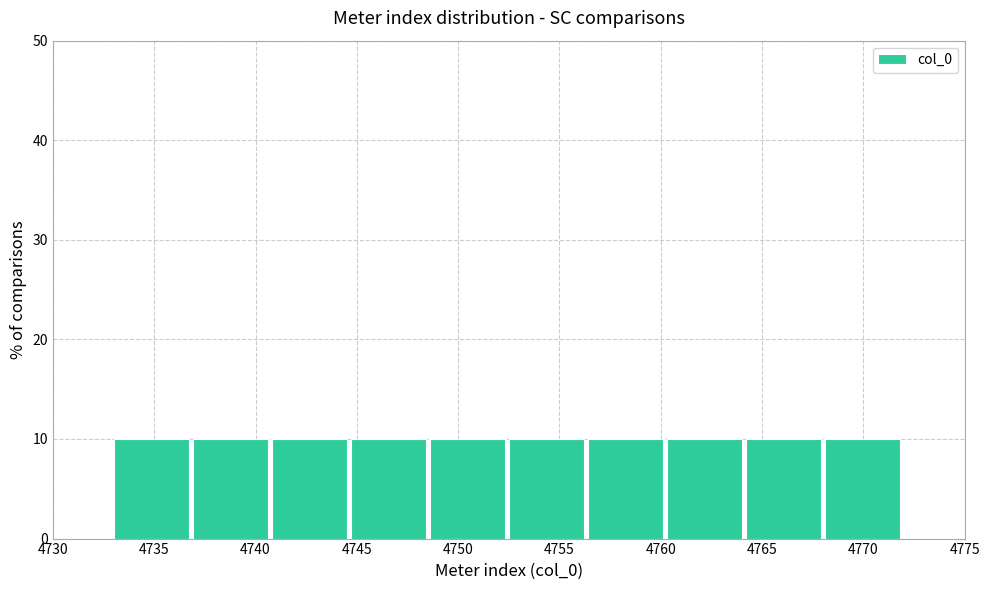

Reading left to right, transcribe this chart: for each bar, give the range it covers on the x-axis and its height. Neither the bar edges nor the heights are printed on the chart, so give them approximately, as read against the axes.

4733.0 to 4736.9: 10
4736.9 to 4740.8: 10
4740.8 to 4744.7: 10
4744.7 to 4748.6: 10
4748.6 to 4752.5: 10
4752.5 to 4756.4: 10
4756.4 to 4760.3: 10
4760.3 to 4764.2: 10
4764.2 to 4768.1: 10
4768.1 to 4772.0: 10